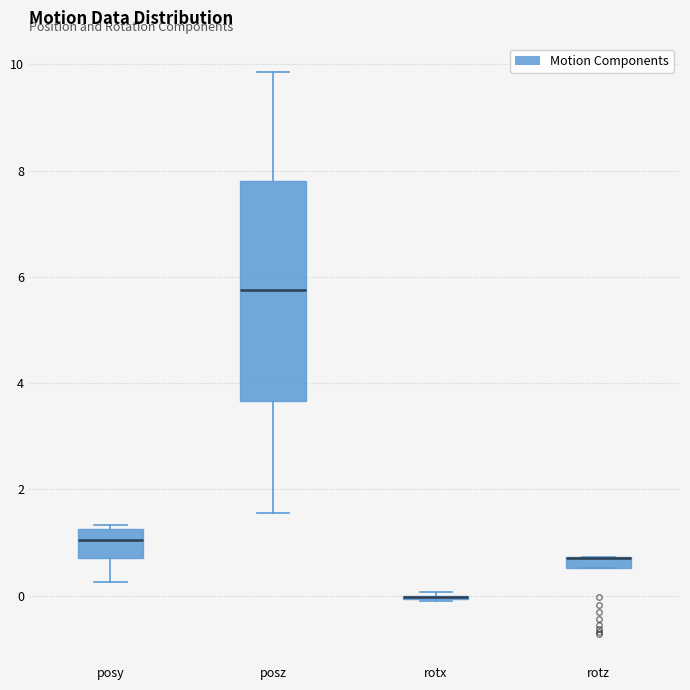

Which box is the tallest, from its lower edge to its upper edge?

posz